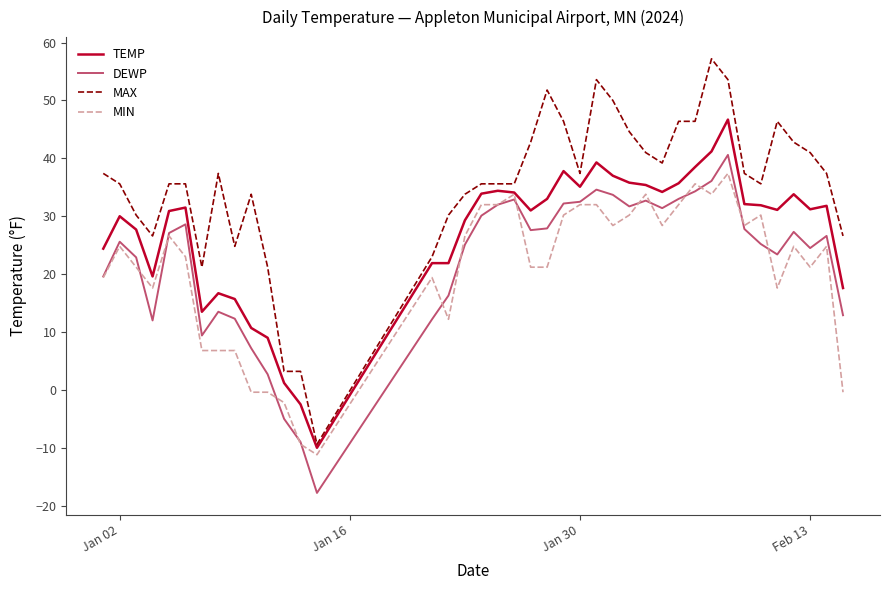

What is the difference between the maximum and minimum values in the TEMP series?

56.7